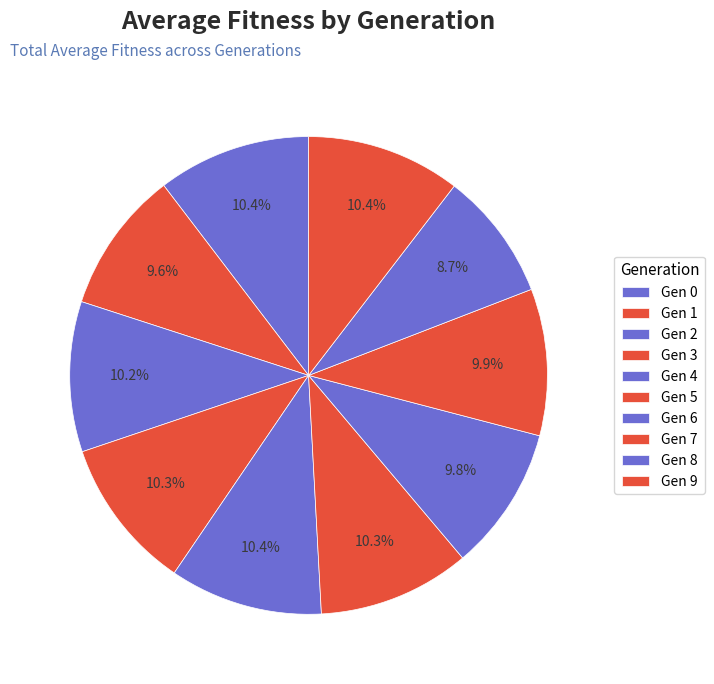

Is there any slice that represents more than half of the pie?

No